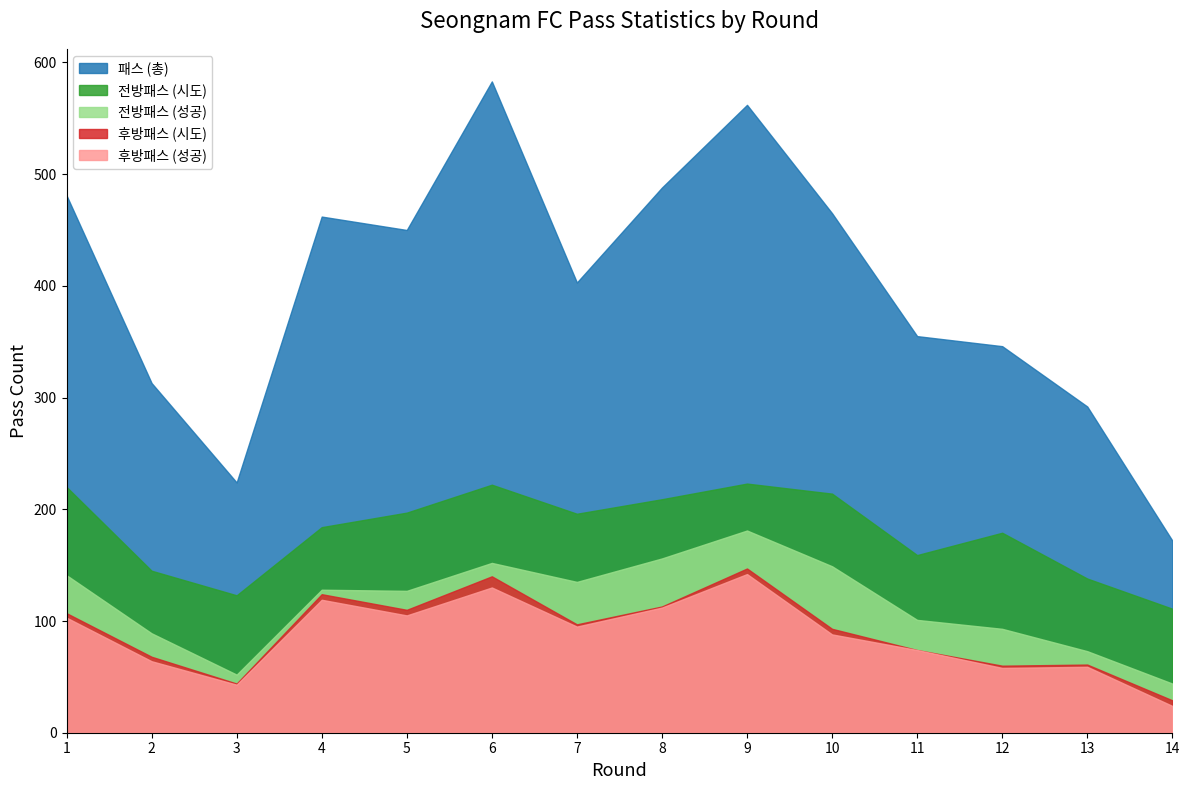

At which category does 후방패스 (성공) reach its first local peak?

4